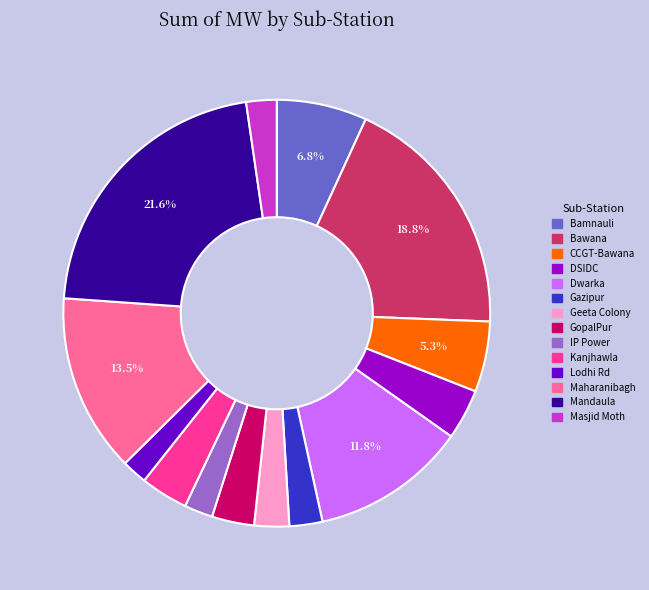

How many segments does this pie chart have?

14